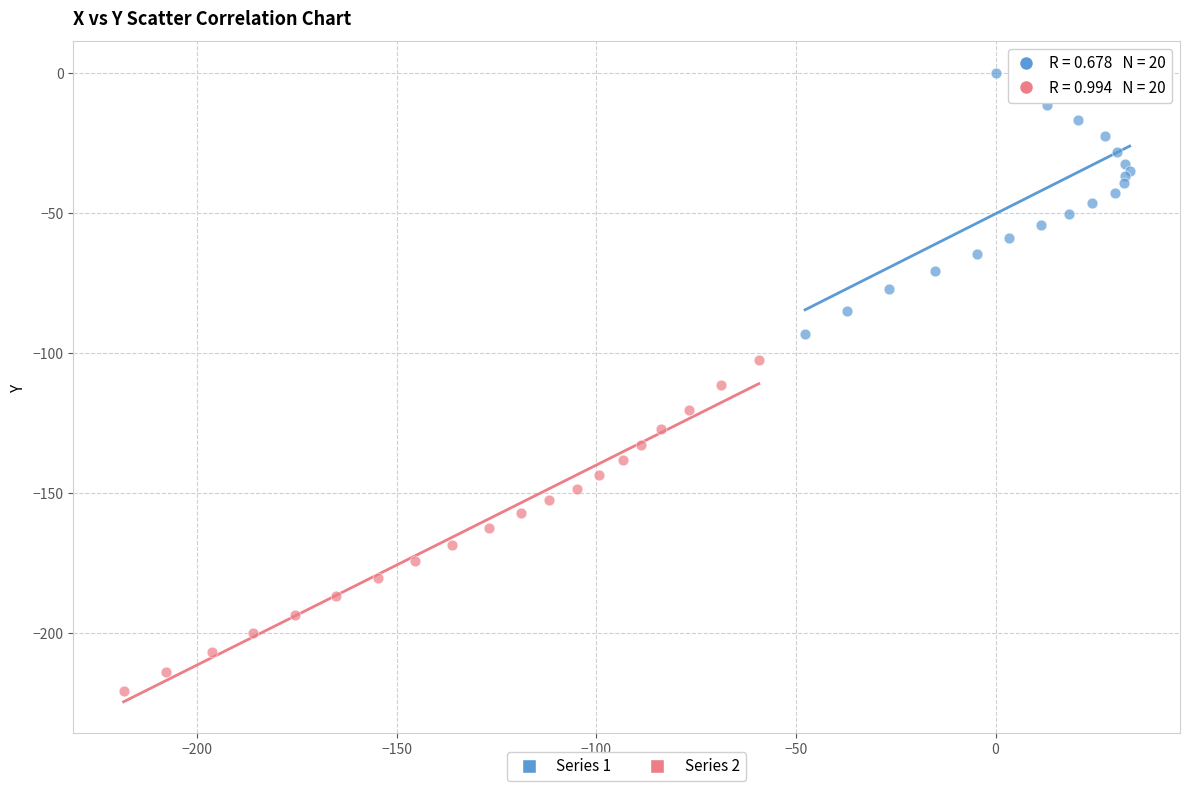

Which series contains the highest Y value?

Series 1